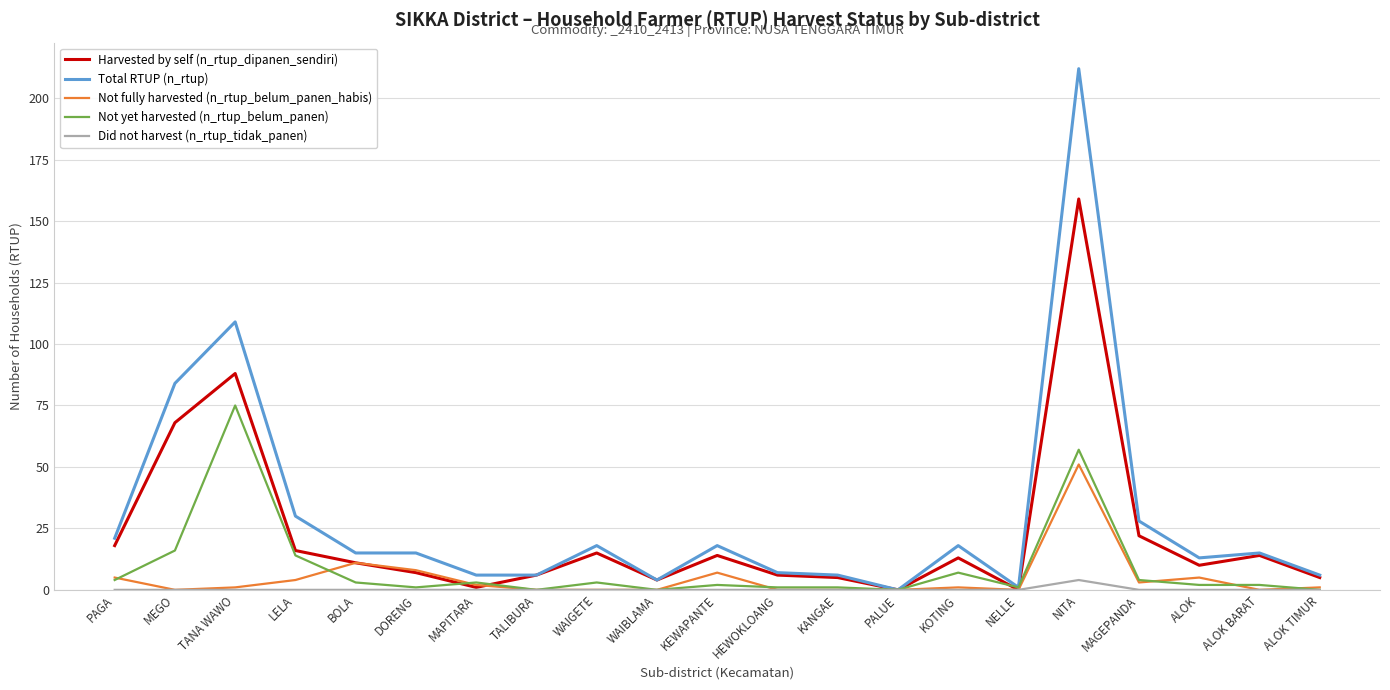

Is it true that Not yet harvested (n_rtup_belum_panen) equals 16 at MEGO?

True